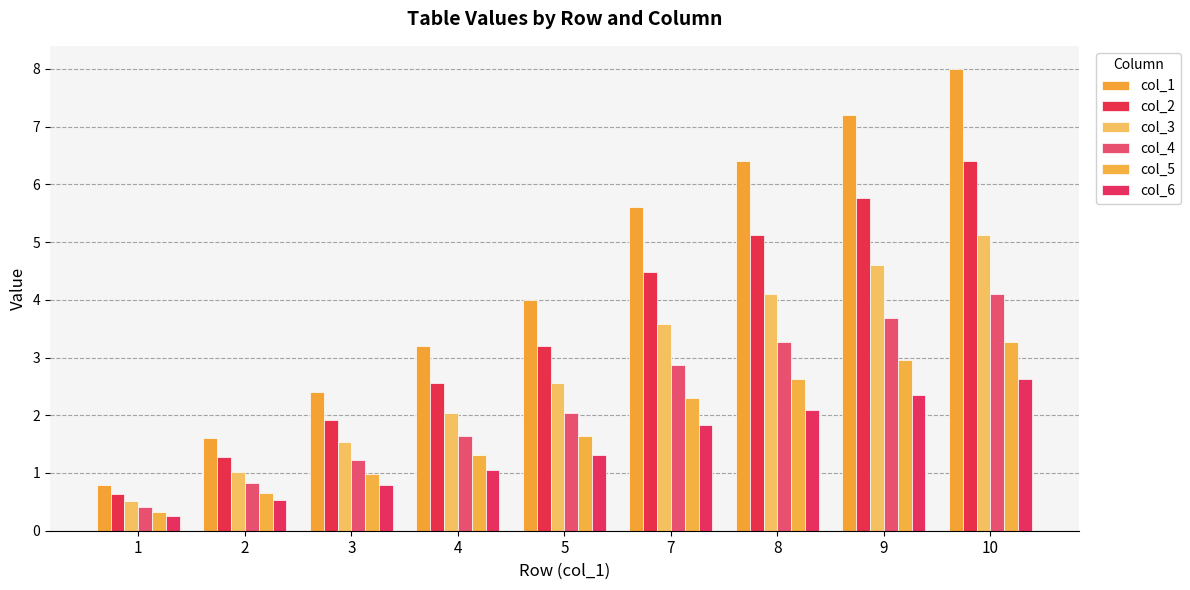

Which label corresponds to the smallest value in the chart?

1